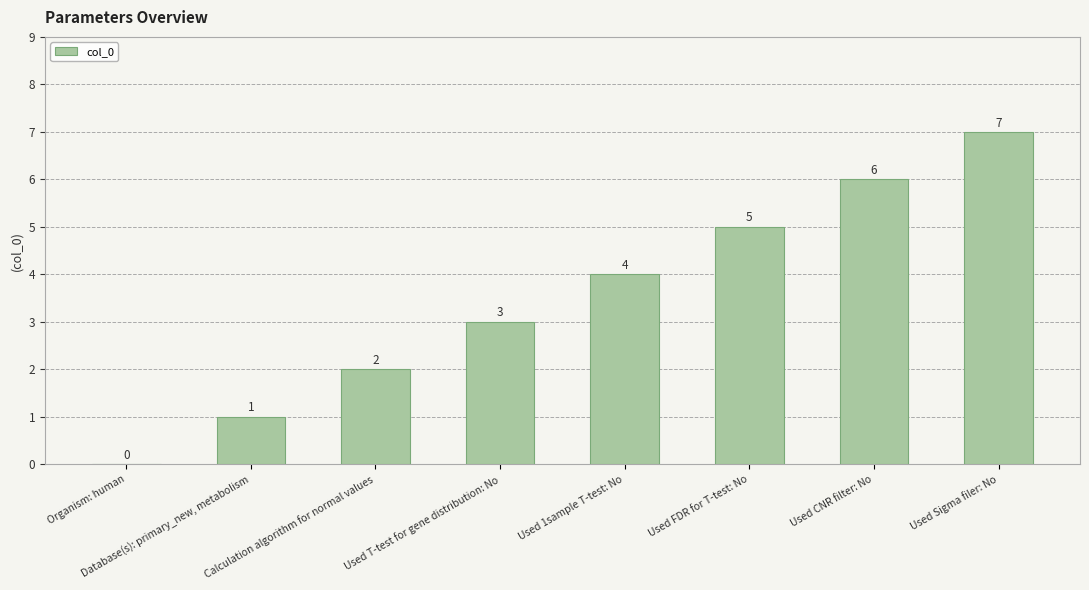

The chart shows a value of 0 at Organism: human. True or false?

True